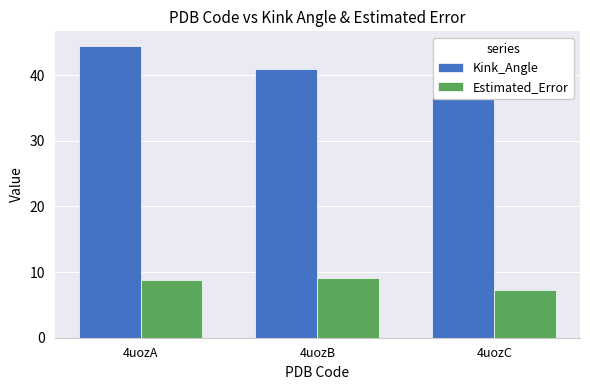

What are all the series names shown in the legend?

Kink_Angle, Estimated_Error